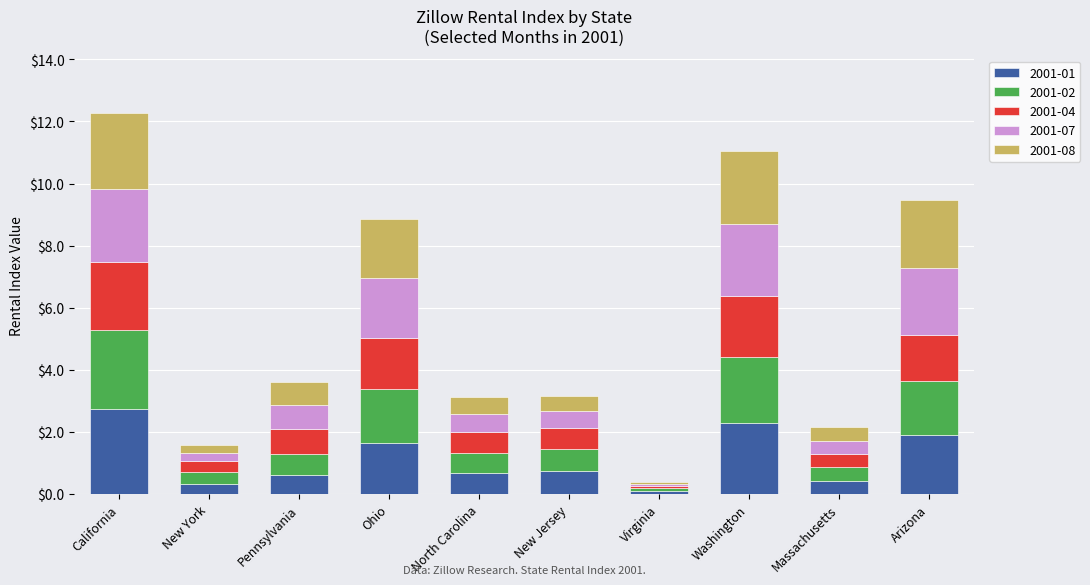

What is the total value across all series at Washington?

11.0